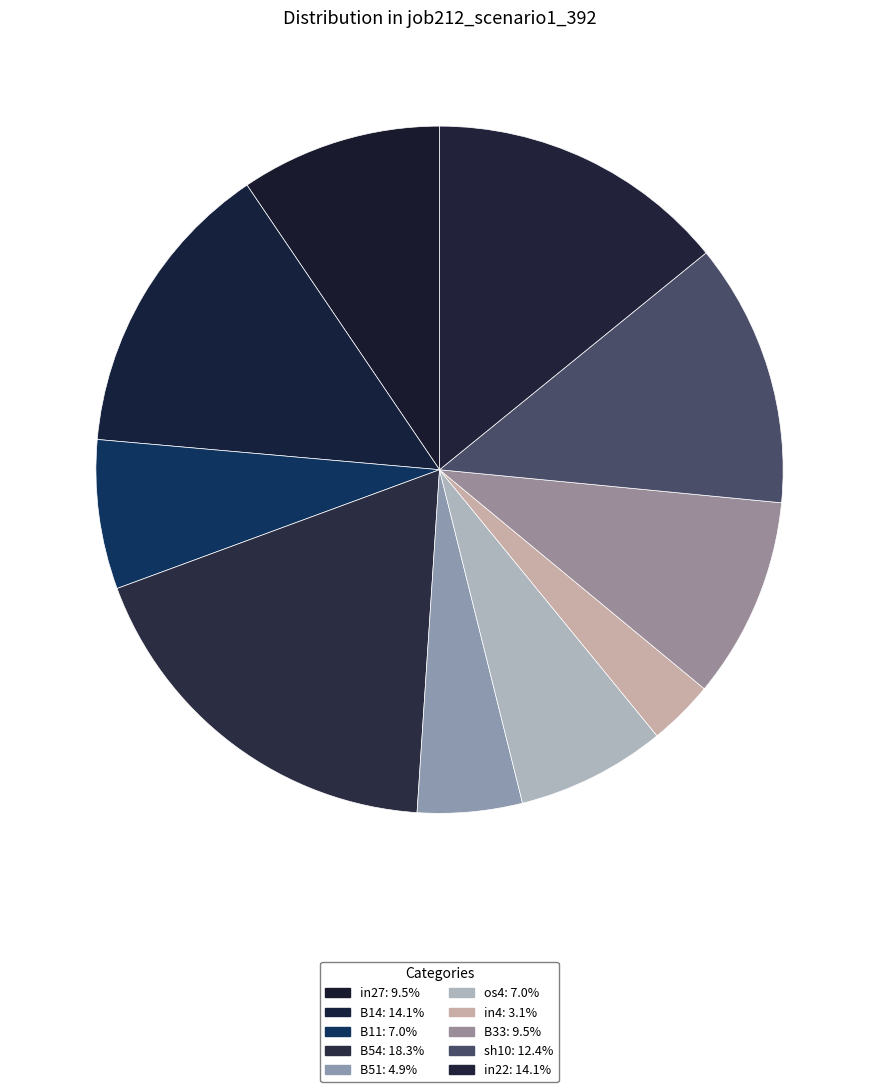

How many slices are in this pie chart?

10